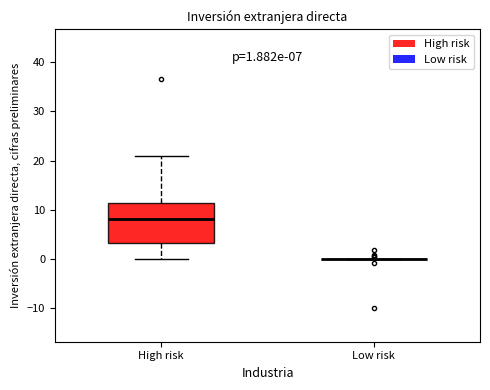

Comparing the boxes themselves (not the whiskers), which one is the tallest?

High risk